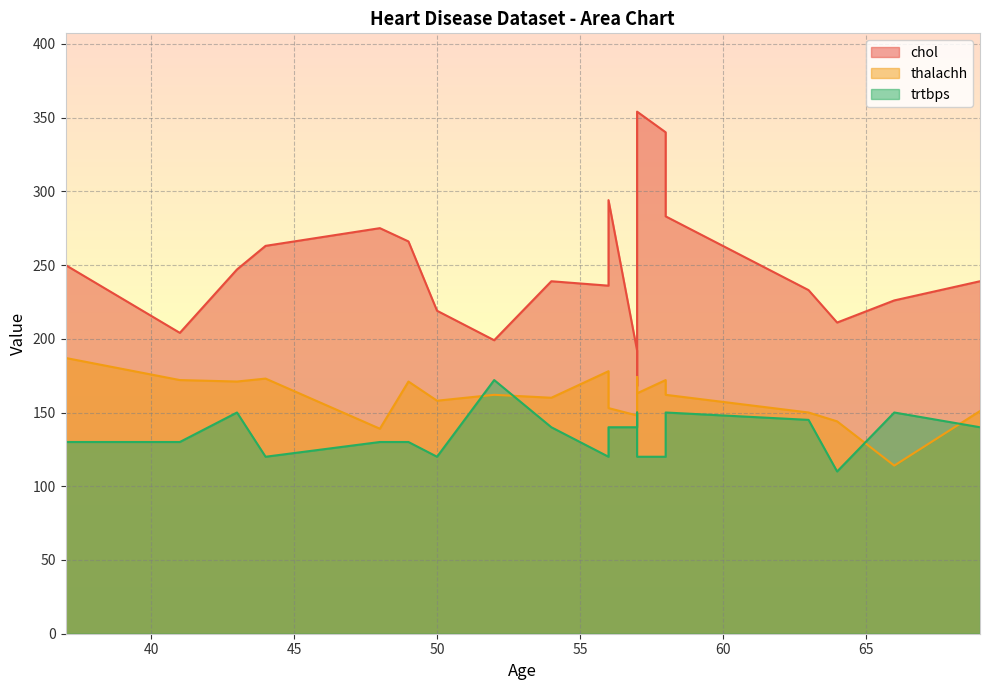

Which series has the largest range (max minus min)?

chol